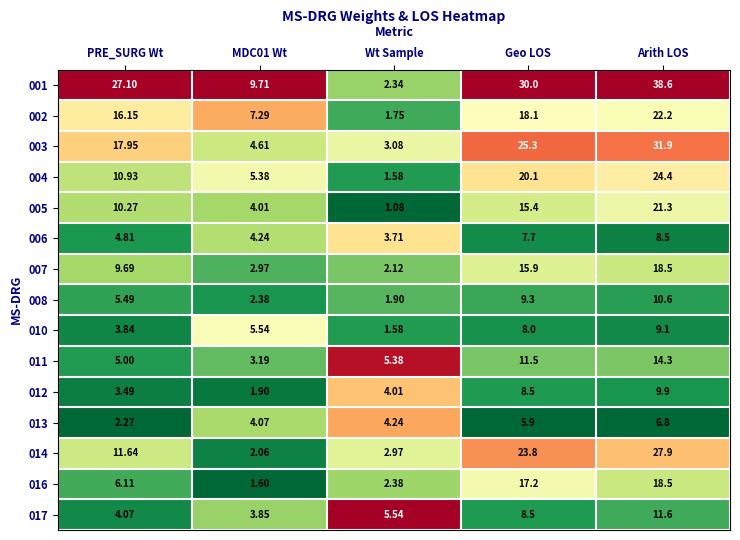

Which series has the largest total across all categories?

001